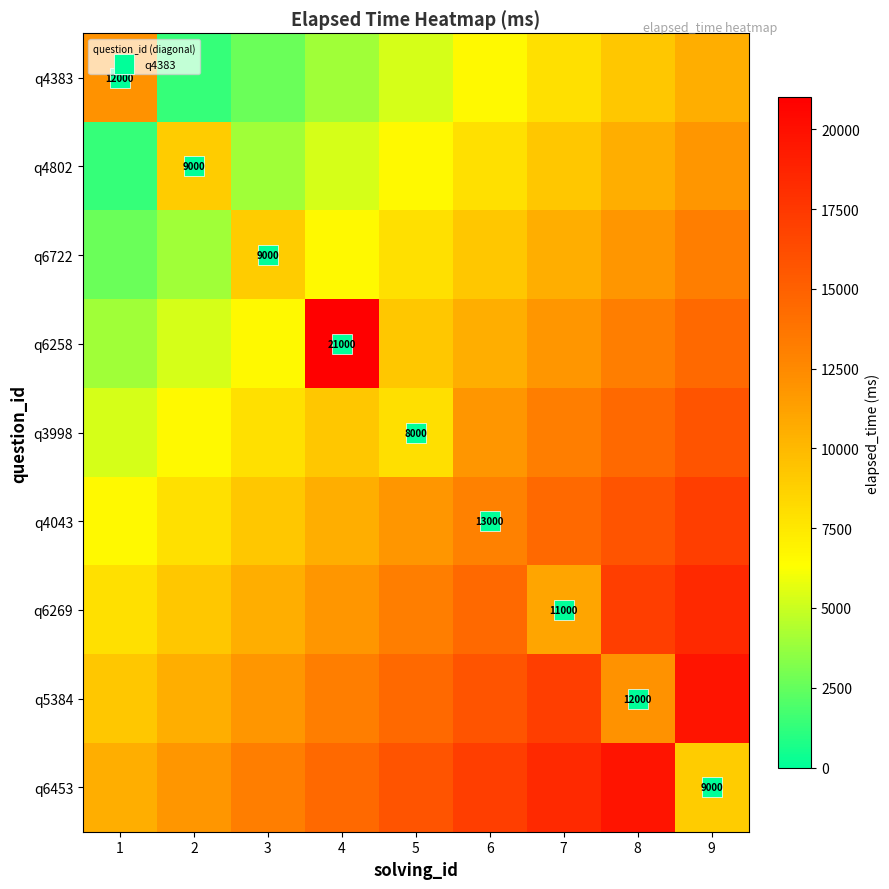

At which label does q6722 first exceed 9000?

6